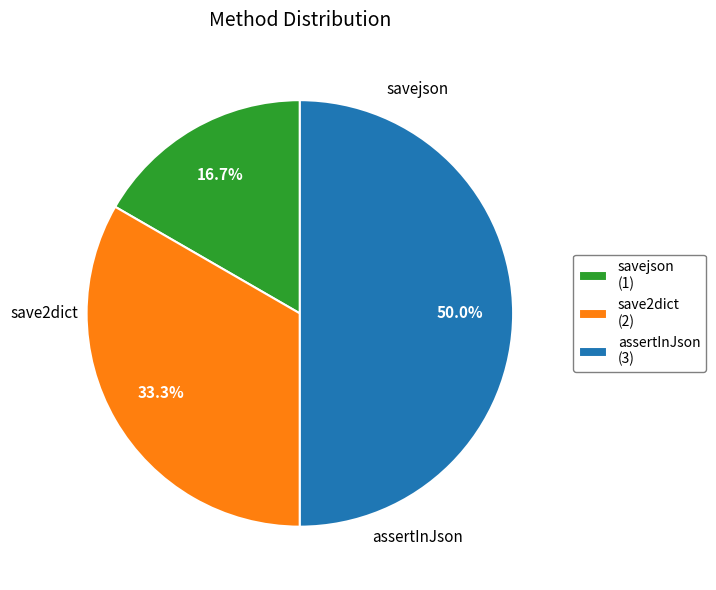

What is the ratio of the value at save2dict to the value at assertInJson?

0.7